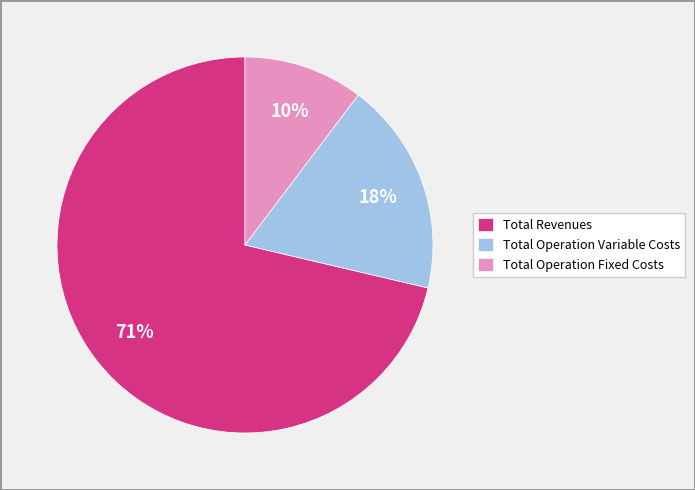

Does Total Operation Variable Costs account for over 50% of the chart?

No